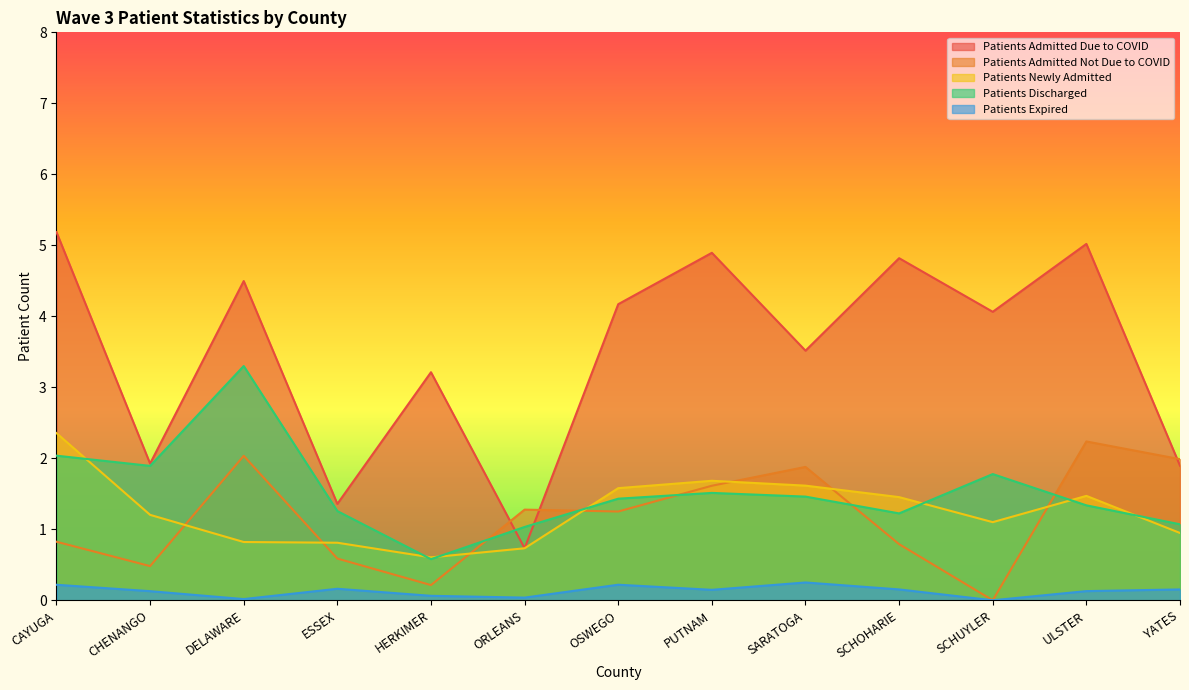

True or false: Patients Expired and Patients Admitted Due to COVID intersect in this chart.

False